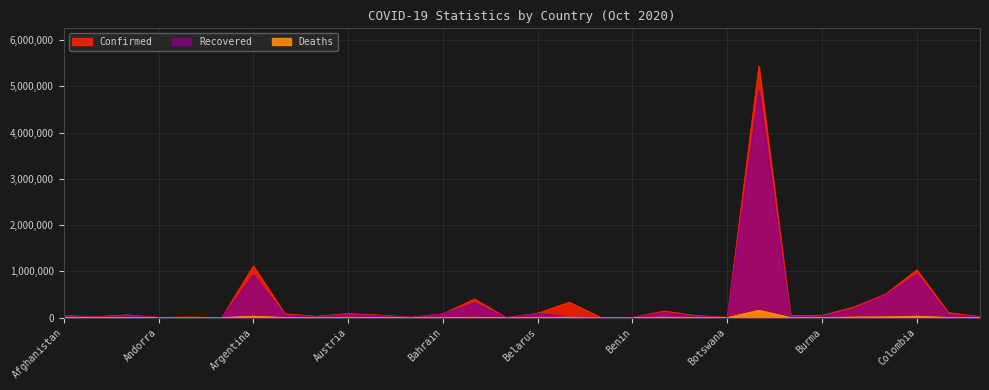

How many distinct data groups are displayed?

3